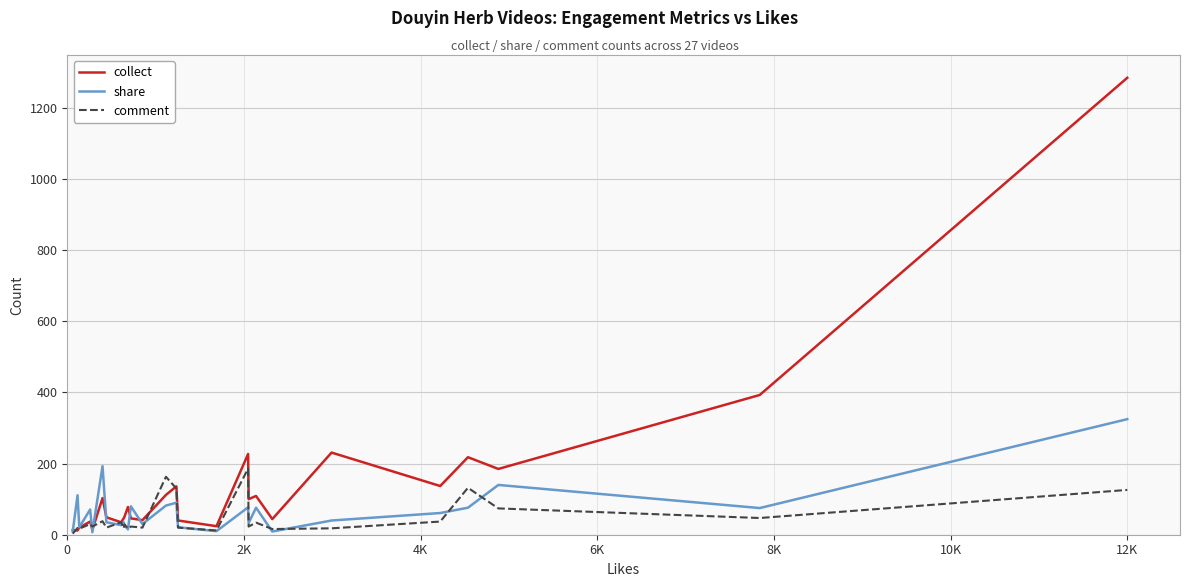

List the series in order of their peak value, highest first.

collect, share, comment